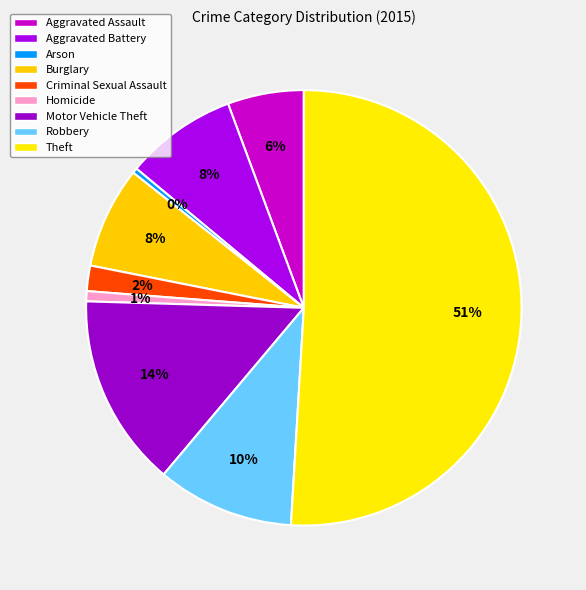

Is it true that Criminal Sexual Assault is 15% of the pie?

False